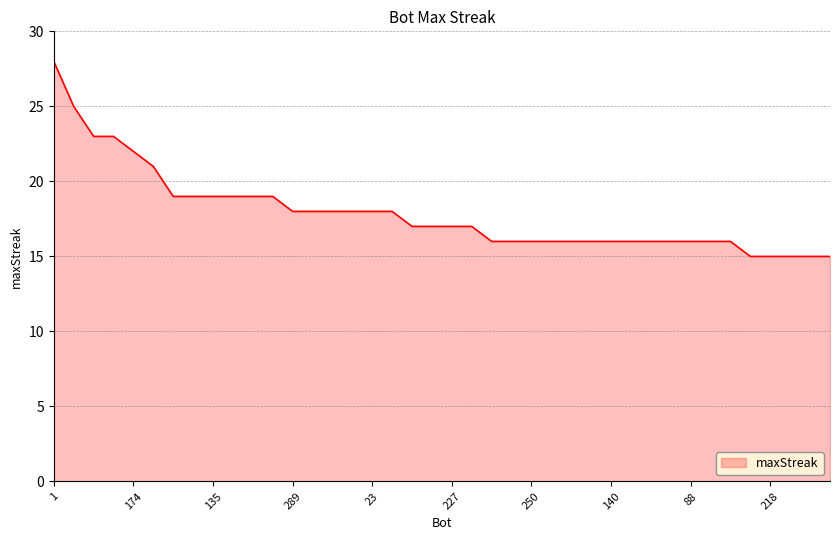

What is the maximum value shown in the chart?

28